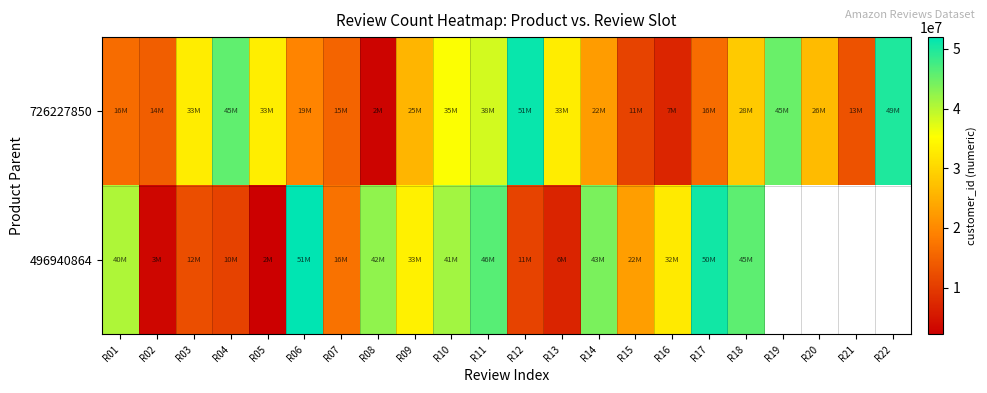

True or false: 496940864 has a value of 10234789.7 at R09.

False